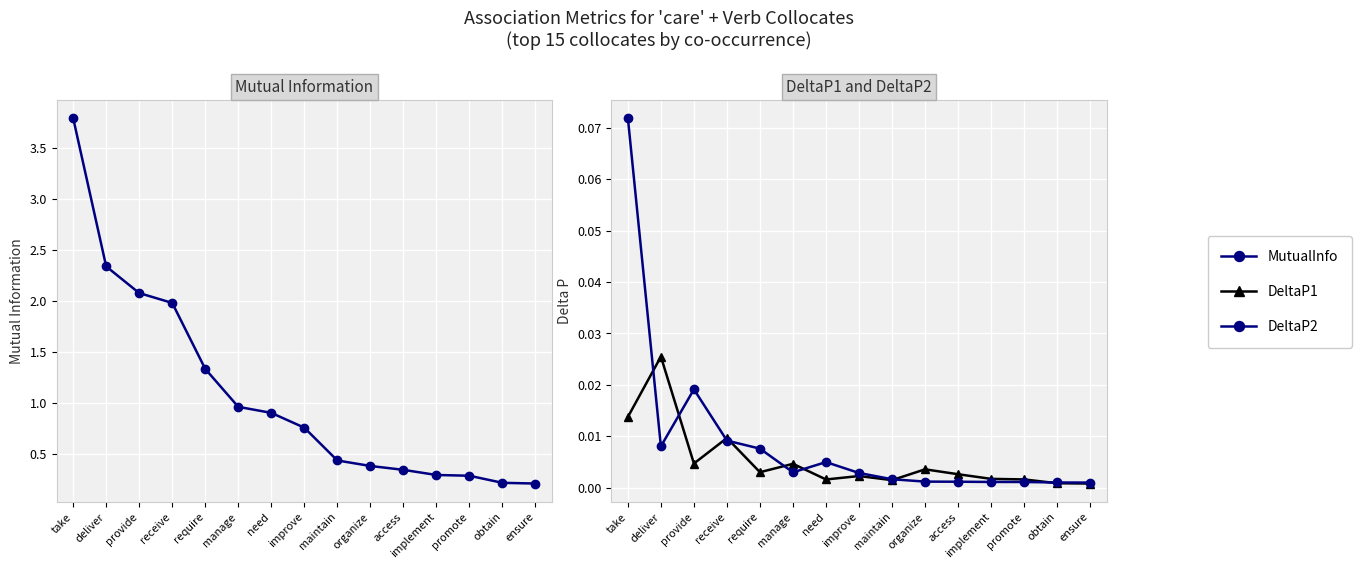

True or false: DeltaP2 has a value of 0.0 at provide.

False